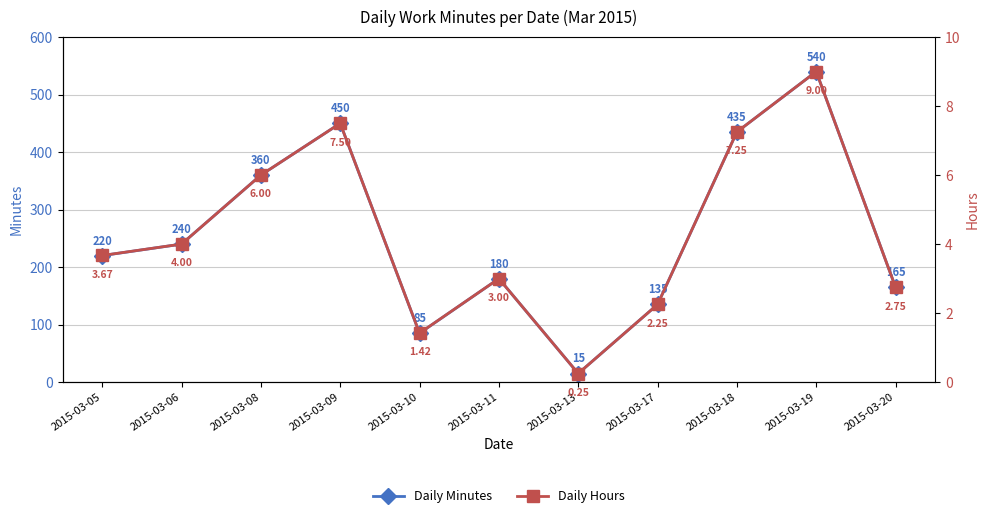

The Daily Minutes series shows 180.0 at 2015-03-11. True or false?

True